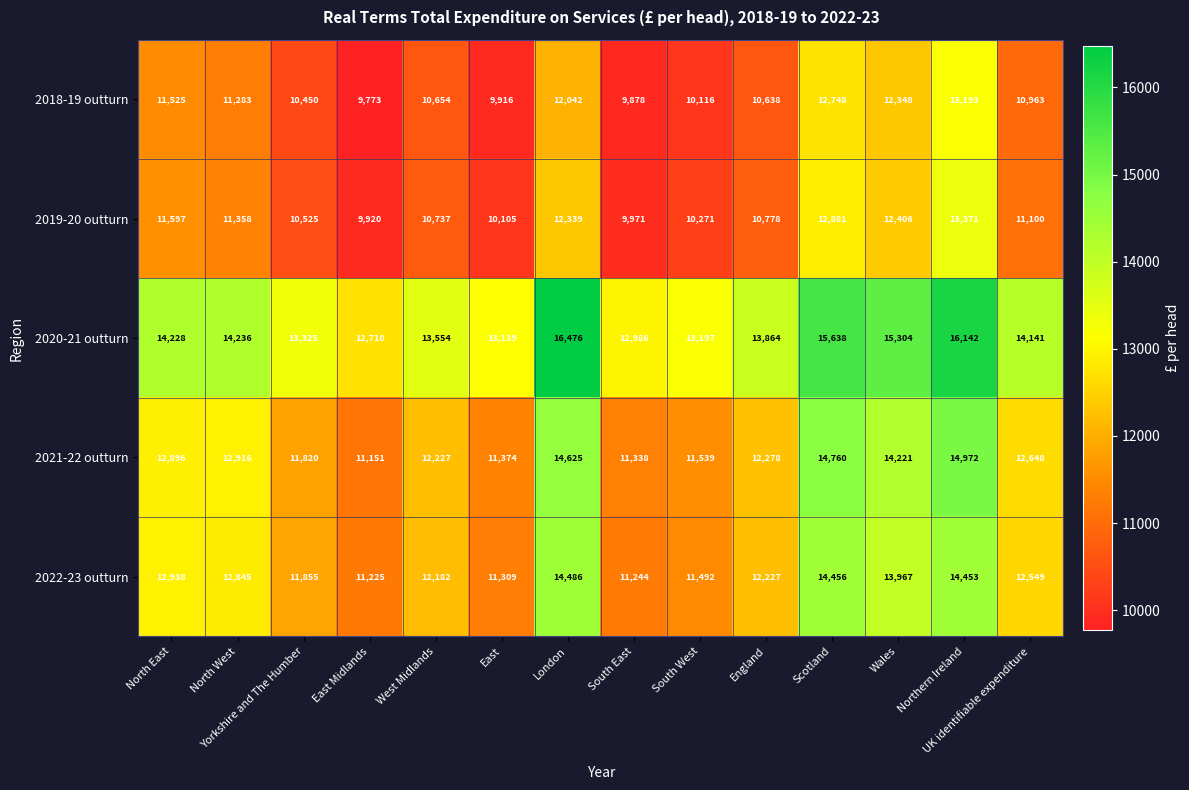

At which category does the chart reach its minimum across all series?

East Midlands